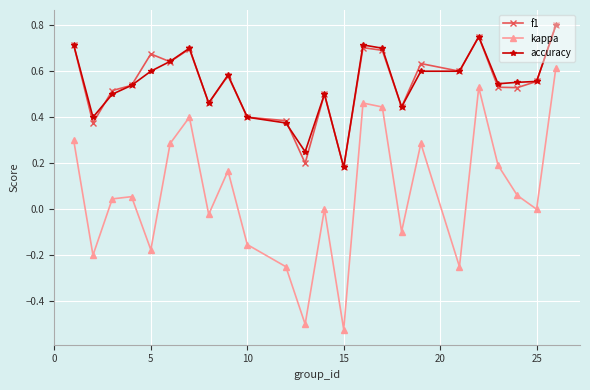

Which series has the largest range (max minus min)?

kappa